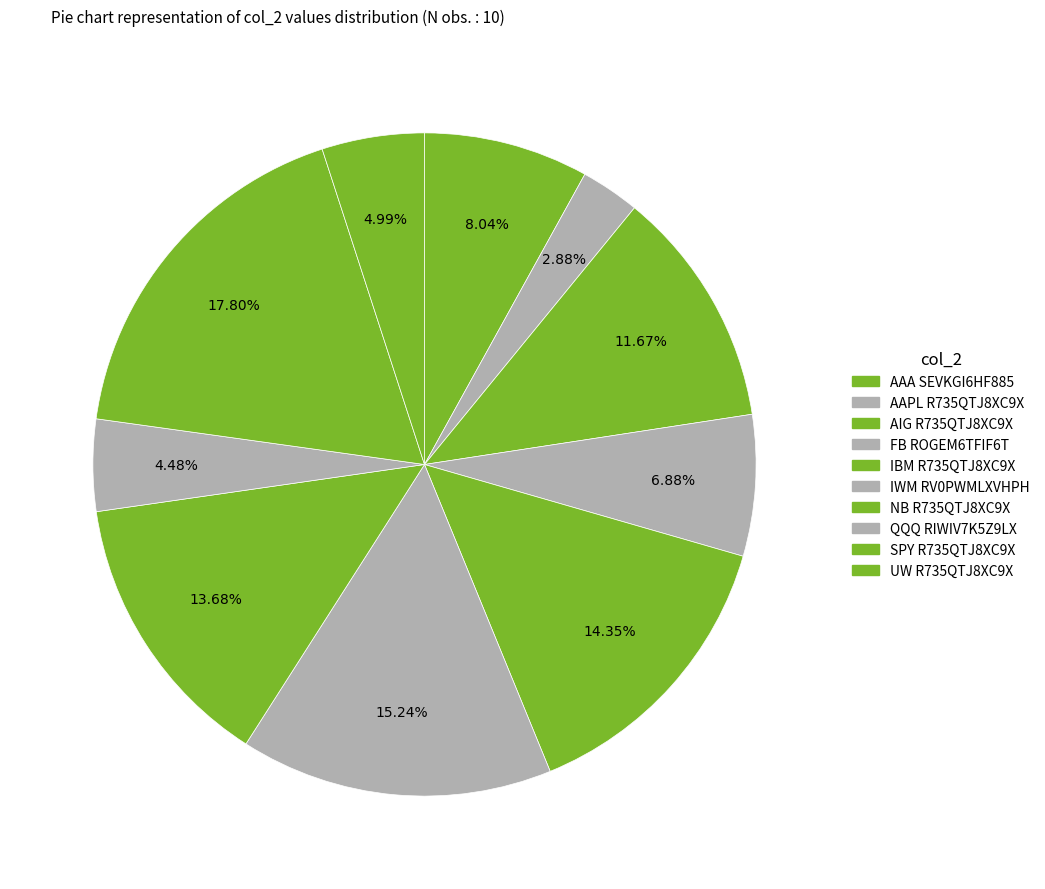

To the nearest percent, what is the difference between the largest and smallest slice percentages?

15%